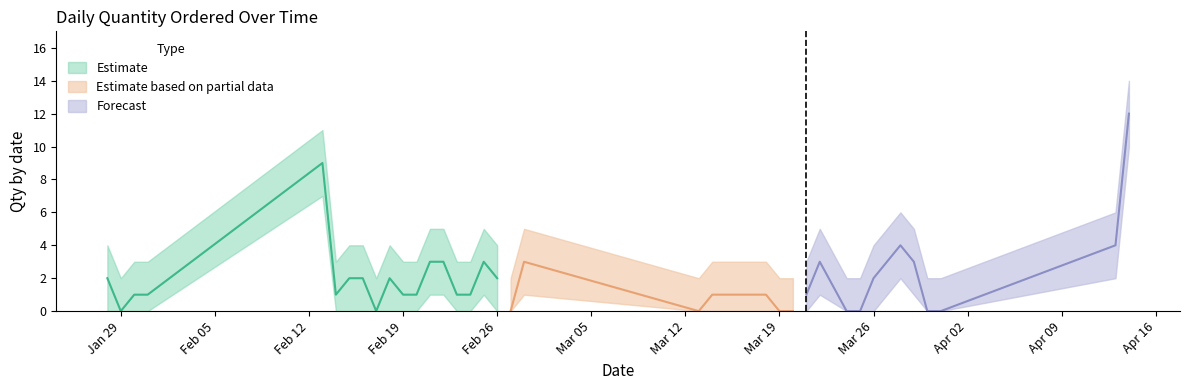

What is the difference between the highest and lowest values at 2018-03-21?

3